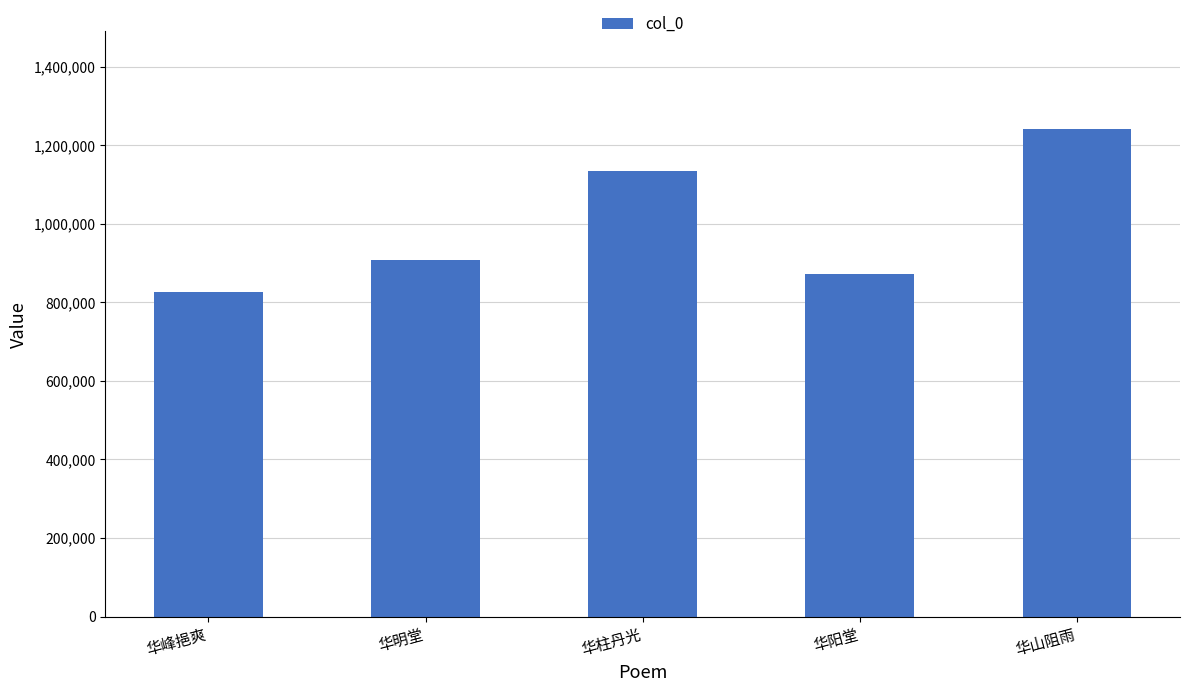

What is the value of the 2nd bar from the left?

908993